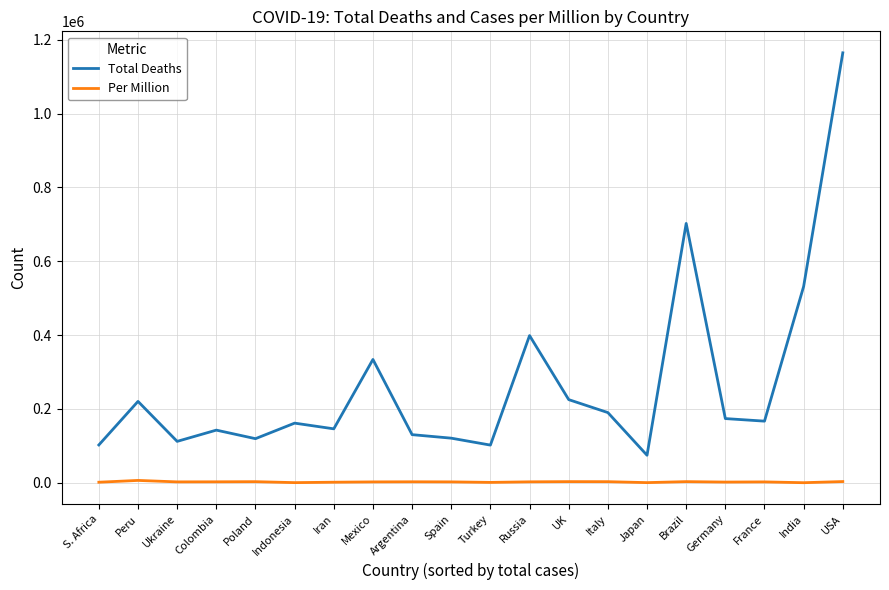

Rank the series at Italy from highest to lowest value.

Total Deaths, Per Million